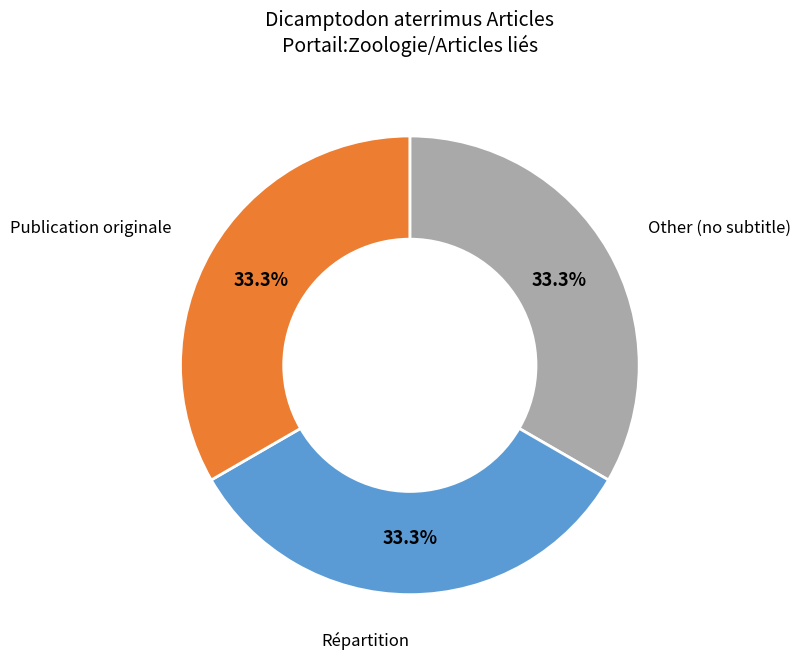

Is there any slice that represents more than half of the pie?

No